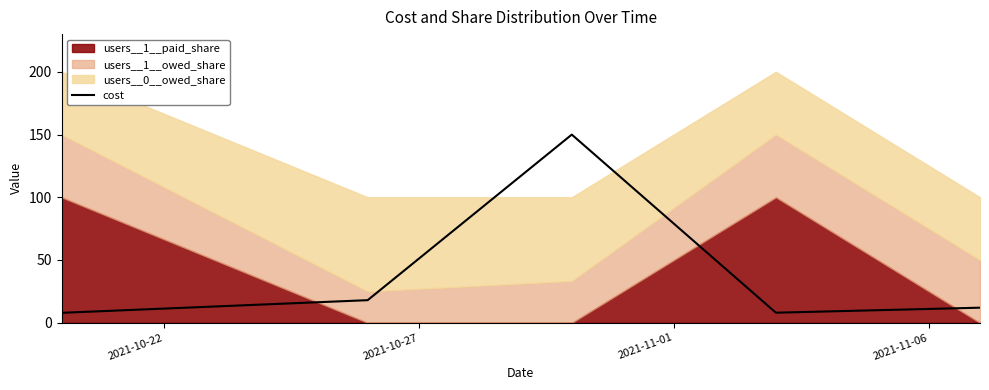

What is the approximate value at 2021-10-27?

18.0